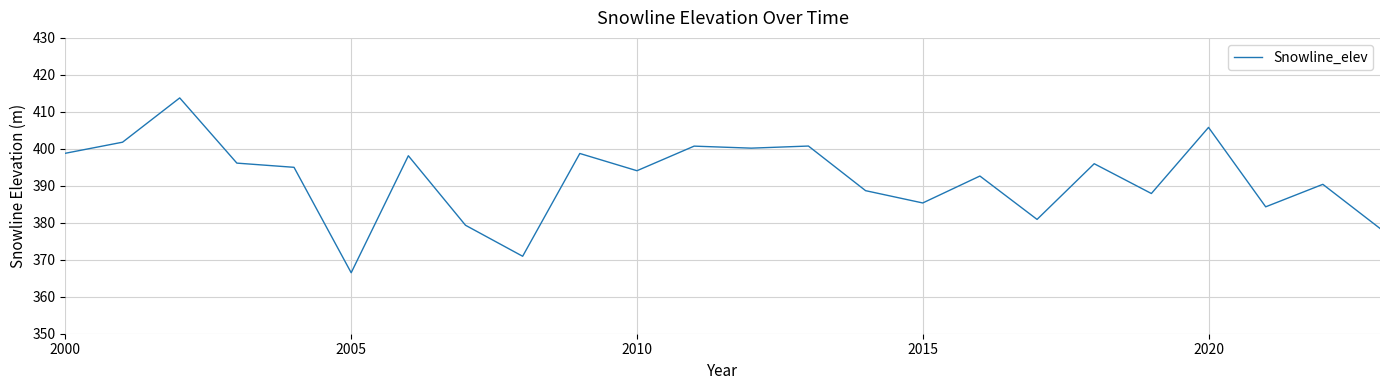

What is the average value?

391.9